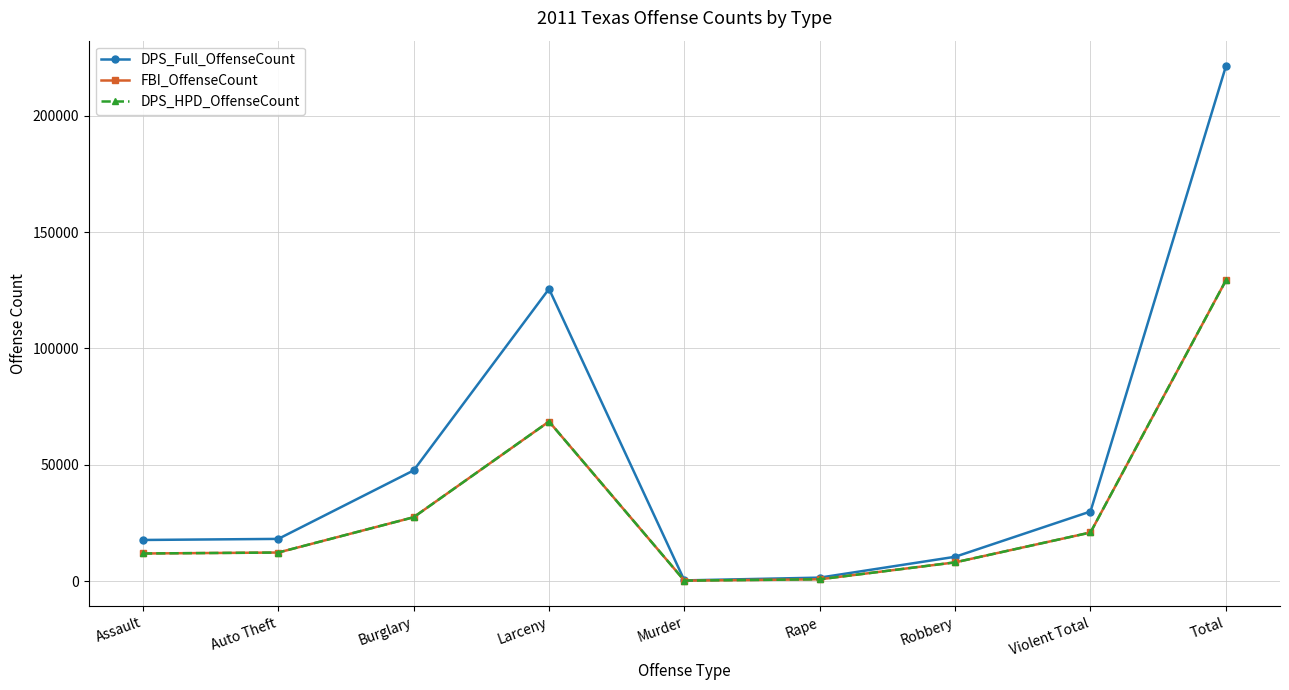

True or false: DPS_Full_OffenseCount and DPS_HPD_OffenseCount intersect in this chart.

False